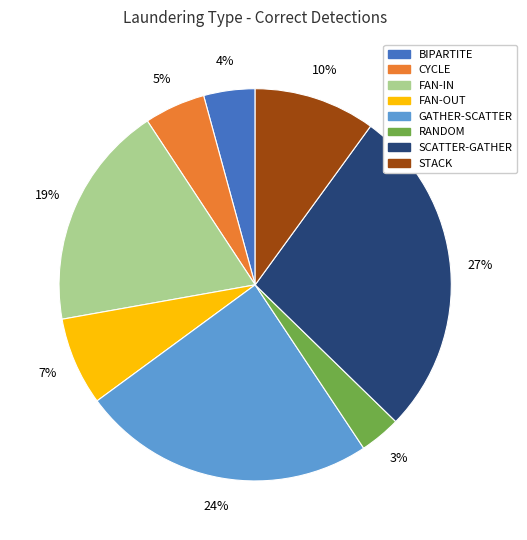

Rank the categories by value from lowest to highest.

RANDOM, BIPARTITE, CYCLE, FAN-OUT, STACK, FAN-IN, GATHER-SCATTER, SCATTER-GATHER